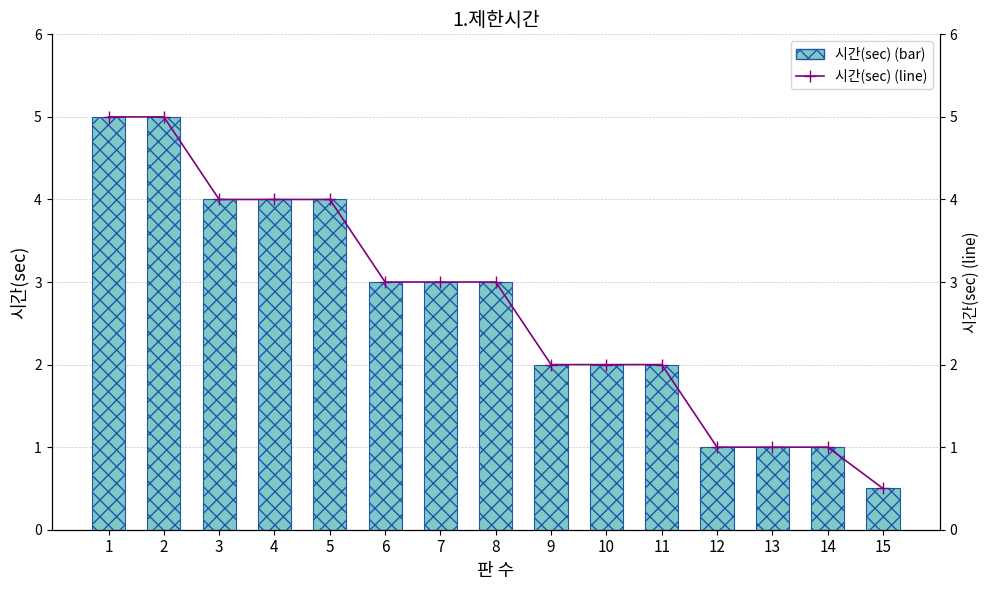

Reading right to left, transcribe all the data shown in this chart.

시간(sec): 0.5	1.0	1.0	1.0	2.0	2.0	2.0	3.0	3.0	3.0	4.0	4.0	4.0	5.0	5.0
시간(sec) 추세: 0.5	1.0	1.0	1.0	2.0	2.0	2.0	3.0	3.0	3.0	4.0	4.0	4.0	5.0	5.0